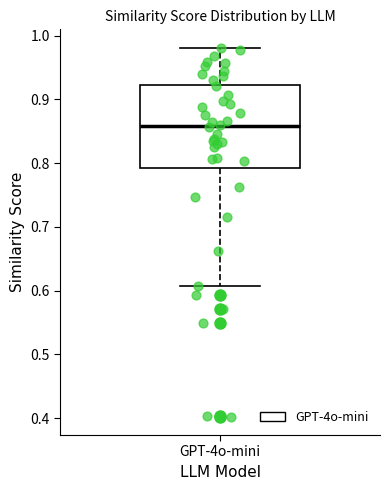

Transcribe this box plot: give where the median line is, the range the box spans, and where the two whiskers end, as read against the y-axis. The values are not printed on the chart, so give them approximately, as read against the axis.

median 0.86, box 0.79 to 0.92, whiskers 0.61 to 0.98